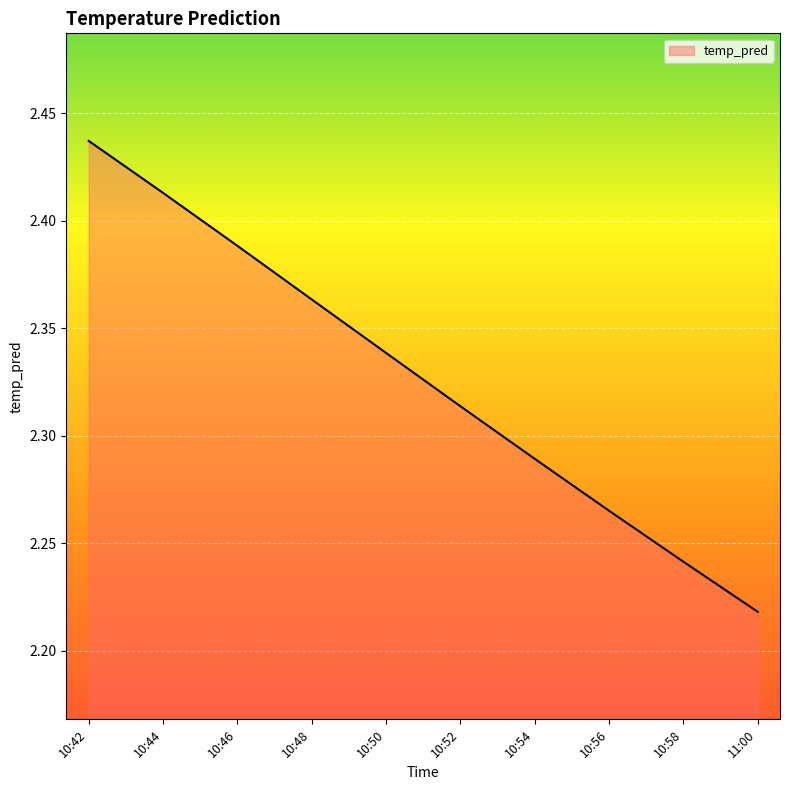

At which label is the value closest to 2?

11:00